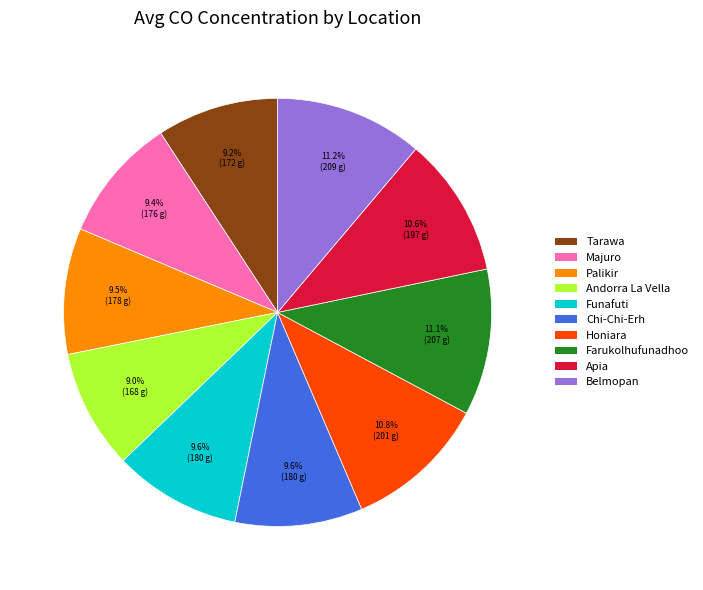

What percentage do Andorra La Vella and Palikir together represent?

18.5%